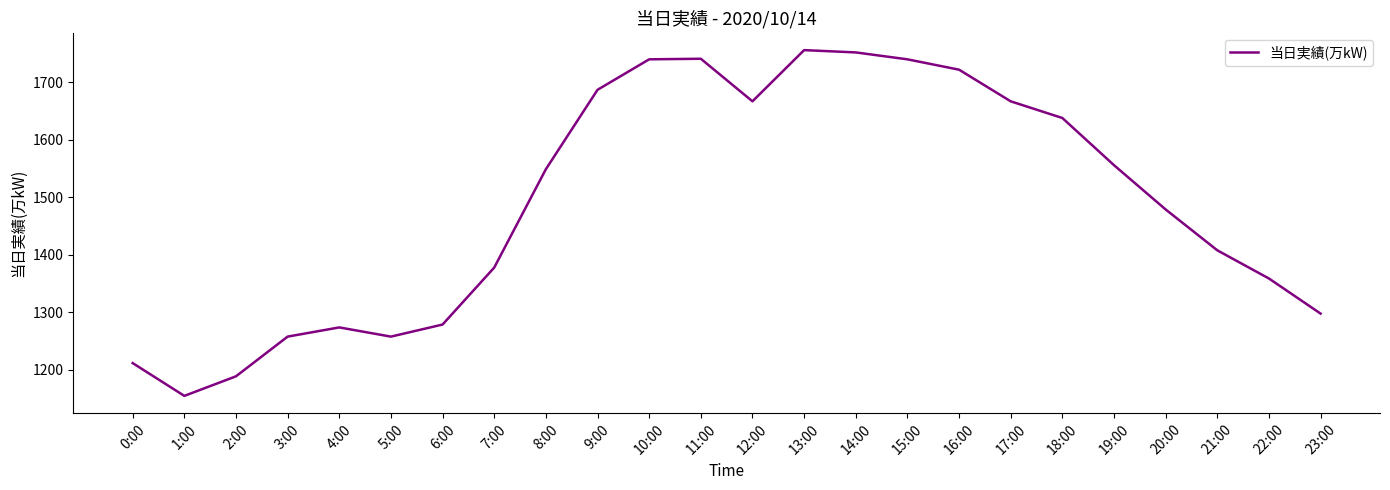

What is the greatest value displayed?

1756